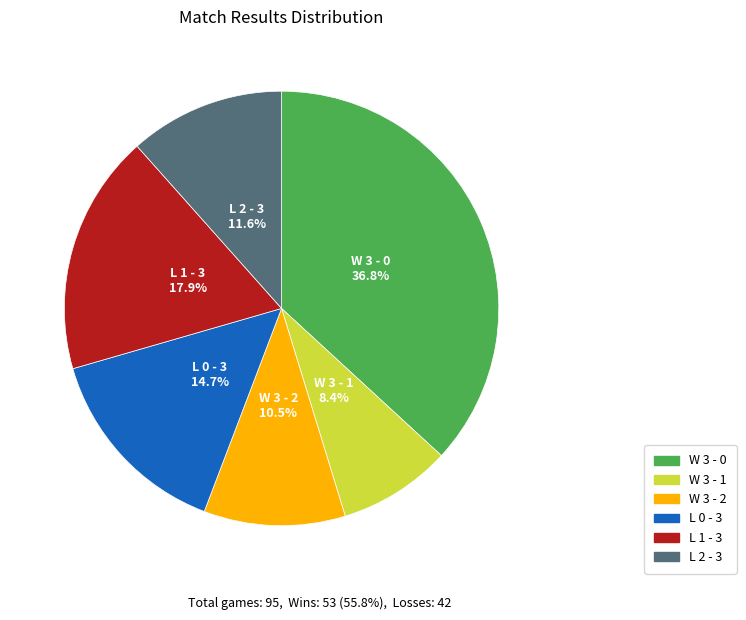

What percentage is NOT represented by L 2 - 3?

88.4%